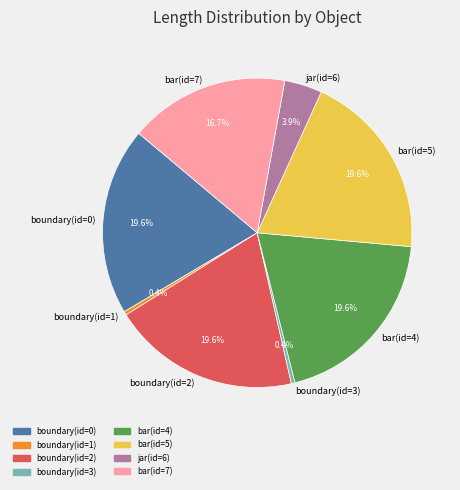

Count the number of slices in the pie.

8